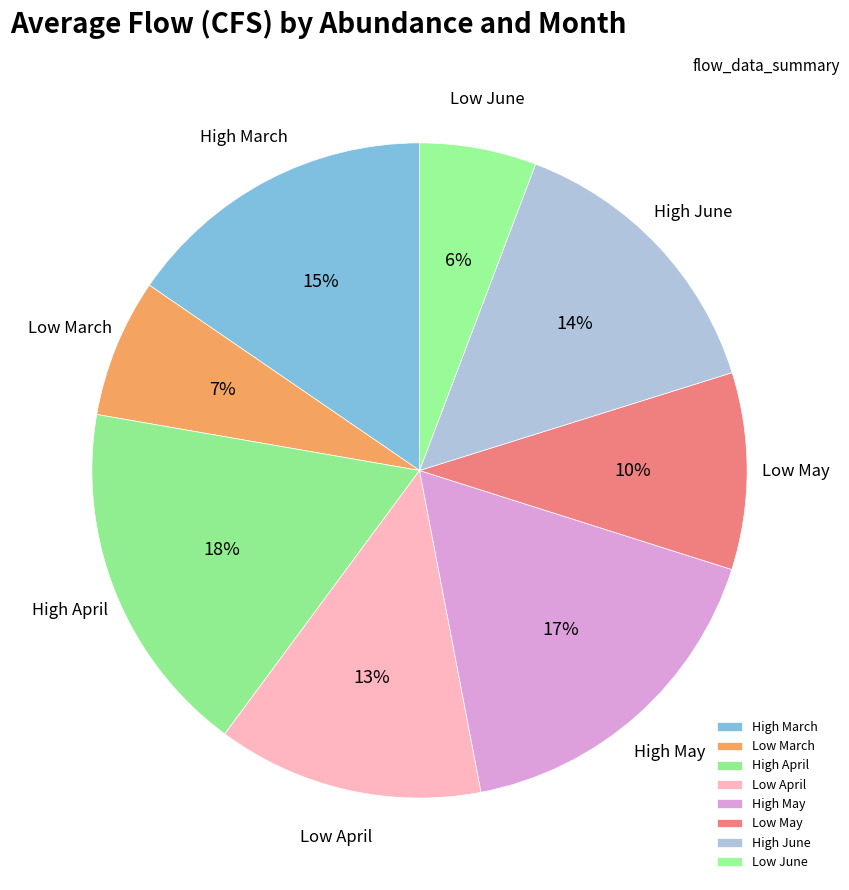

Is it true that High May is 17% of the pie?

True